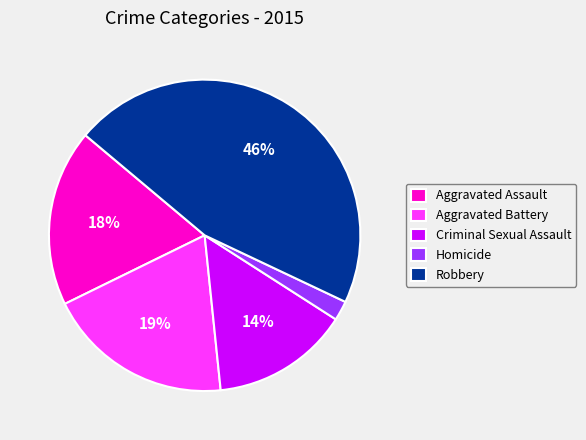

To the nearest percent, what is the difference between the Robbery and Criminal Sexual Assault slice percentages?

32%